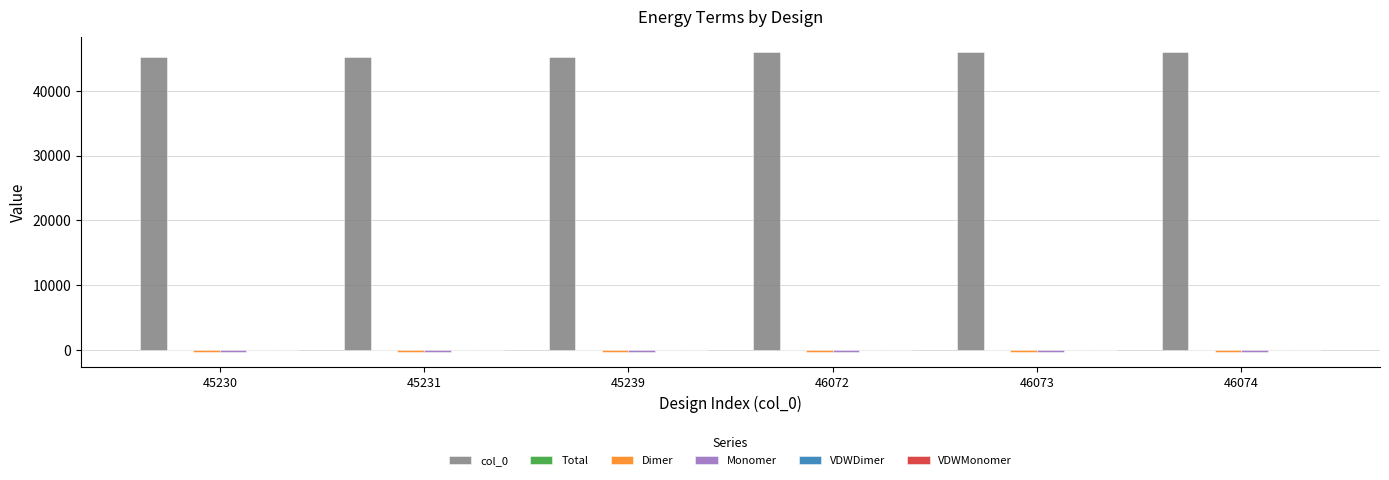

How many groups of bars are there?

6